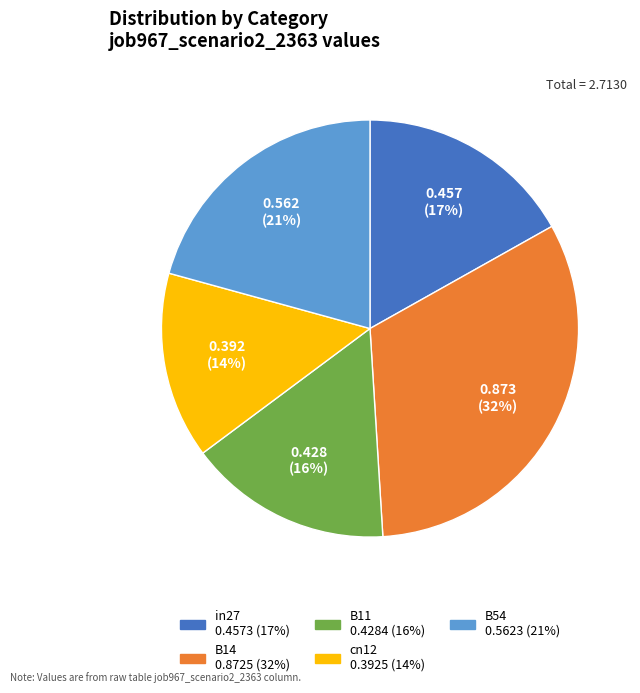

Do in27 and B11 together represent more than half of the pie?

No